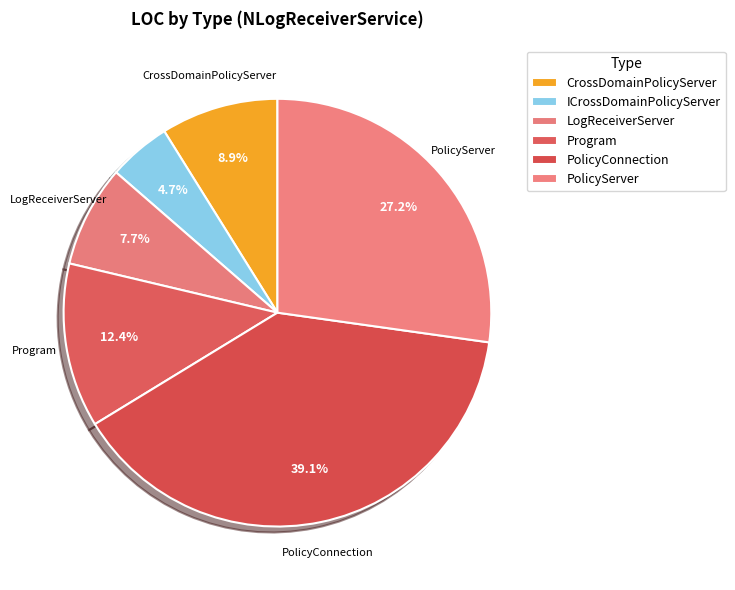

To the nearest percent, what is the average slice percentage?

17%